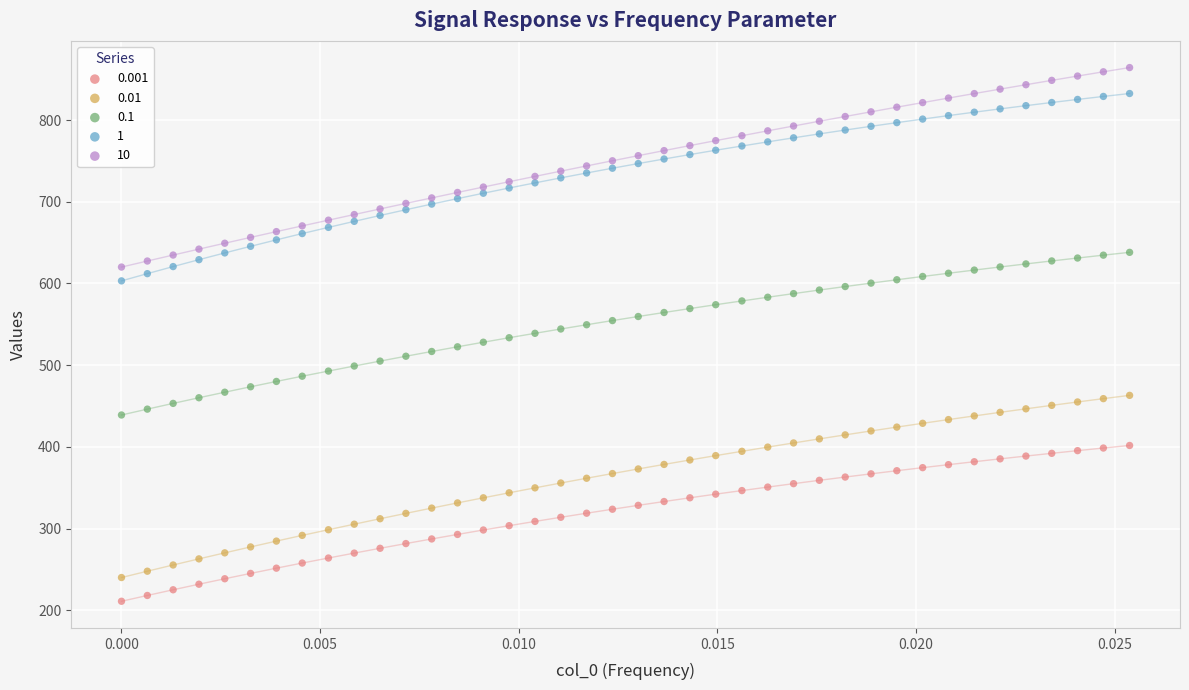

Which series reaches the maximum Y coordinate?

10